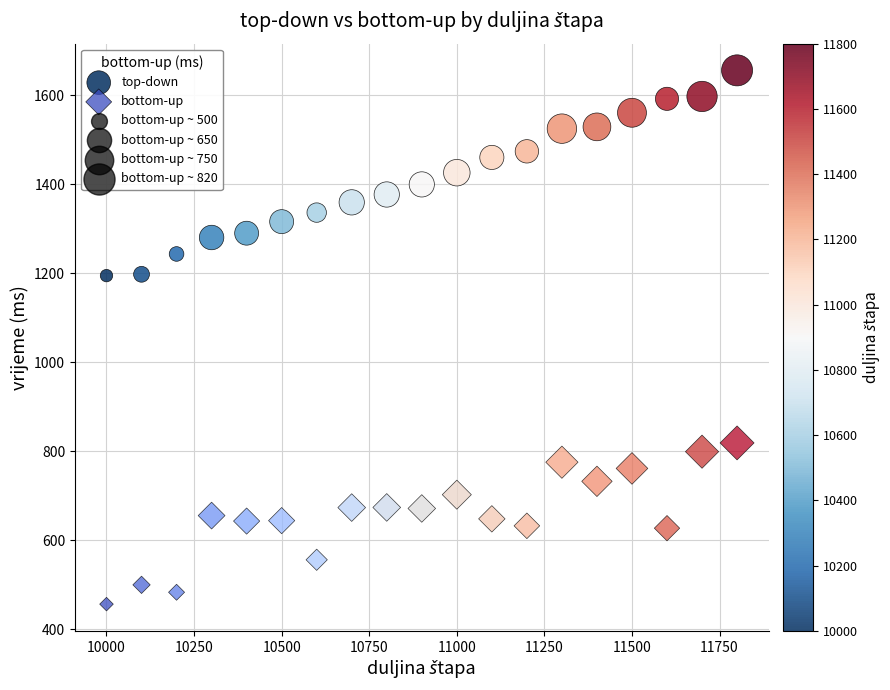

Across all data points, what is the range of X values (max minus min)?

1800.0